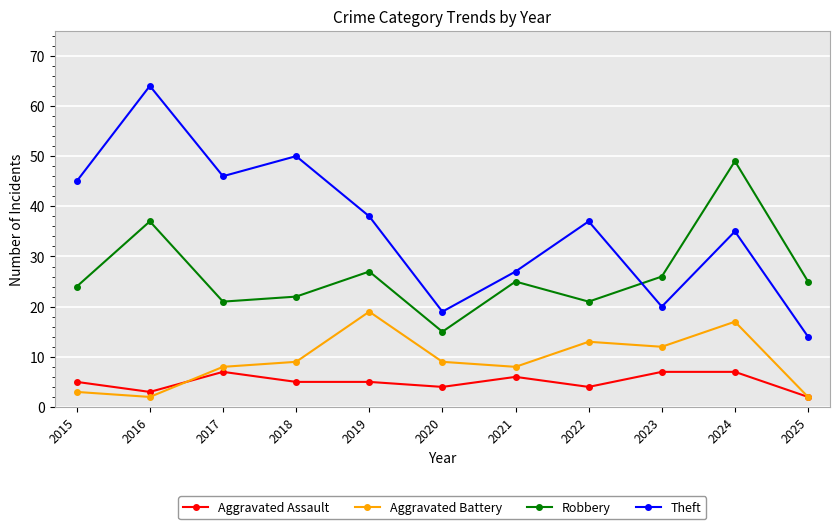

Where is the first local maximum for Aggravated Assault?

2017